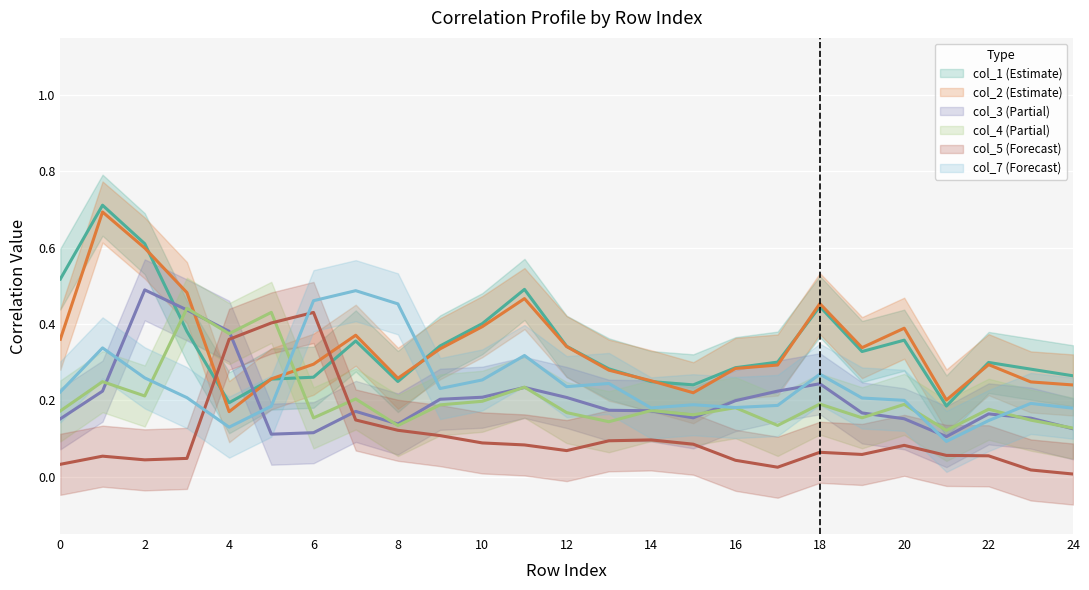

Which series has the largest total across all categories?

col_1